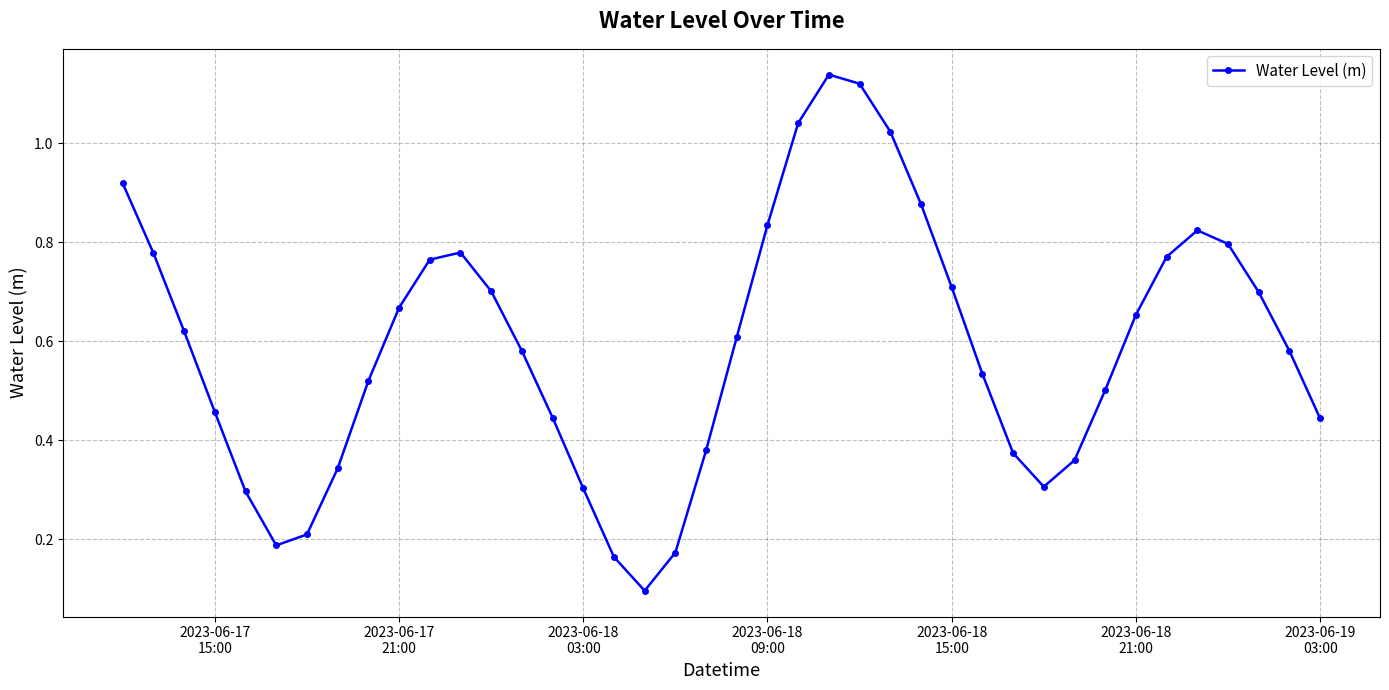

True or false: the data has more than 1 interior local peaks.

True